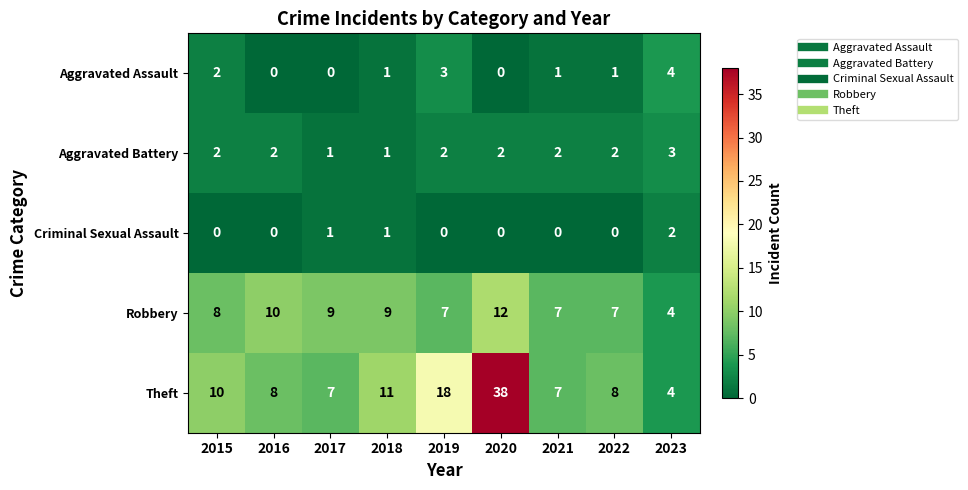

What is the maximum value shown in the chart?

38